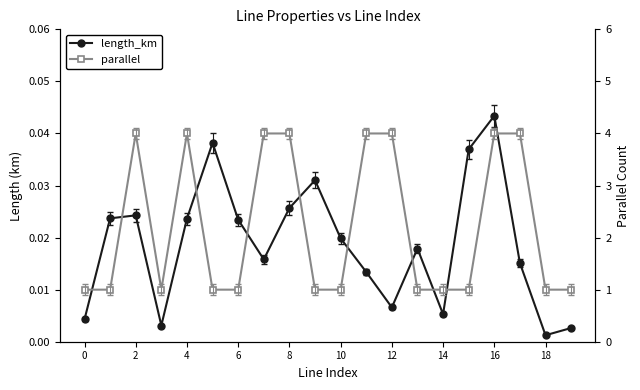

Which series changed the most between 8 and 10?

parallel